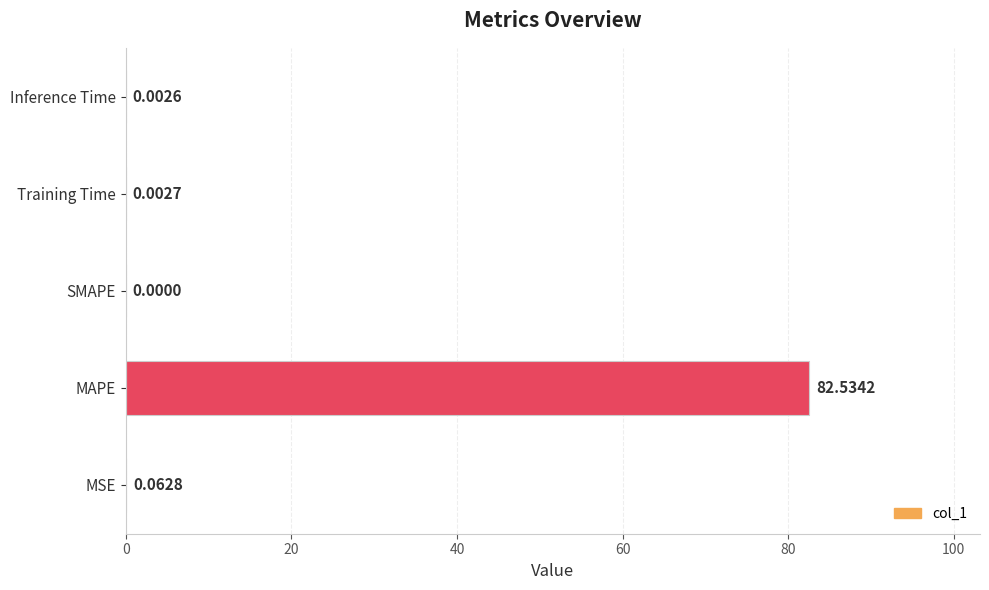

What is the change in value from MAPE to SMAPE?

-82.5